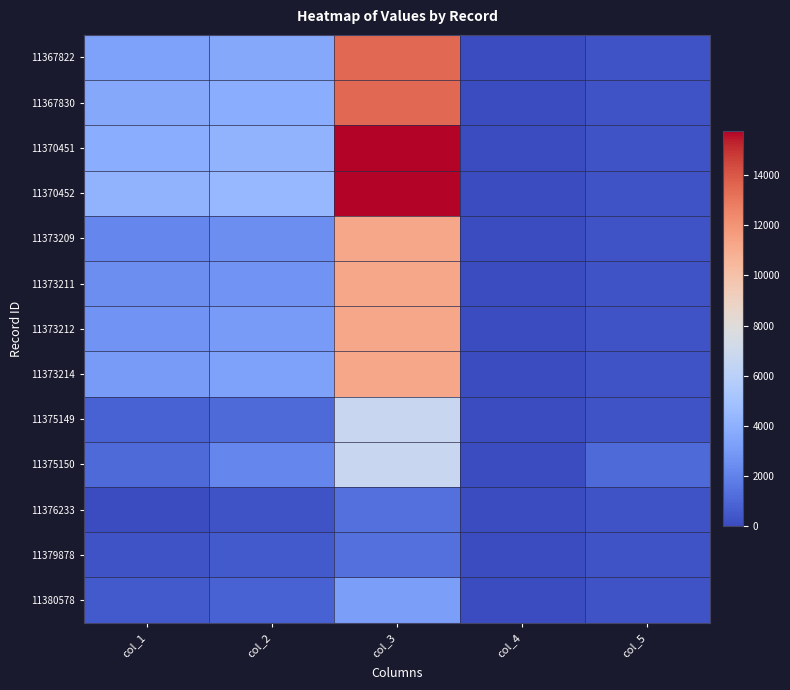

Reading left to right, list all the values displayed in this chart.

11367822: col_1=3300	col_2=3575	col_3=13500	col_4=0	col_5=275
11367830: col_1=3575	col_2=3850	col_3=13500	col_4=0	col_5=275
11370451: col_1=3850	col_2=4125	col_3=15750	col_4=0	col_5=275
11370452: col_1=4125	col_2=4400	col_3=15750	col_4=0	col_5=275
11373209: col_1=2200	col_2=2475	col_3=11250	col_4=0	col_5=275
11373211: col_1=2475	col_2=2750	col_3=11250	col_4=0	col_5=275
11373212: col_1=2750	col_2=3025	col_3=11250	col_4=0	col_5=275
11373214: col_1=3025	col_2=3300	col_3=11250	col_4=0	col_5=275
11375149: col_1=825	col_2=1100	col_3=6750	col_4=0	col_5=275
11375150: col_1=1100	col_2=2200	col_3=6750	col_4=0	col_5=1100
11376233: col_1=0	col_2=275	col_3=1350	col_4=0	col_5=275
11379878: col_1=275	col_2=550	col_3=1350	col_4=0	col_5=275
11380578: col_1=550	col_2=825	col_3=3150	col_4=0	col_5=275